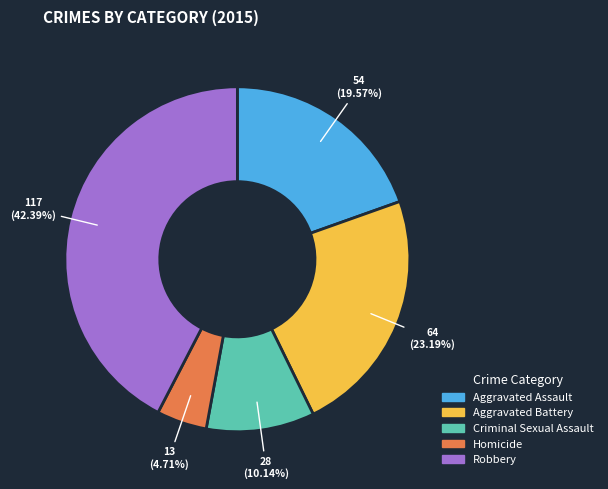

To the nearest percent, what is the difference between the Criminal Sexual Assault and Homicide slice percentages?

5%